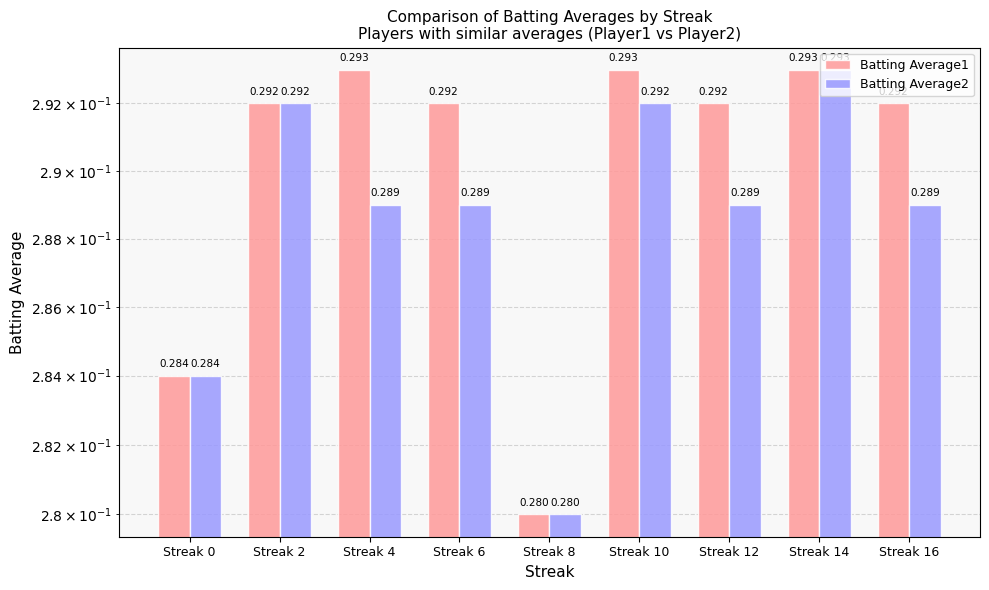

At how many categories does at least one series exceed 0?

9